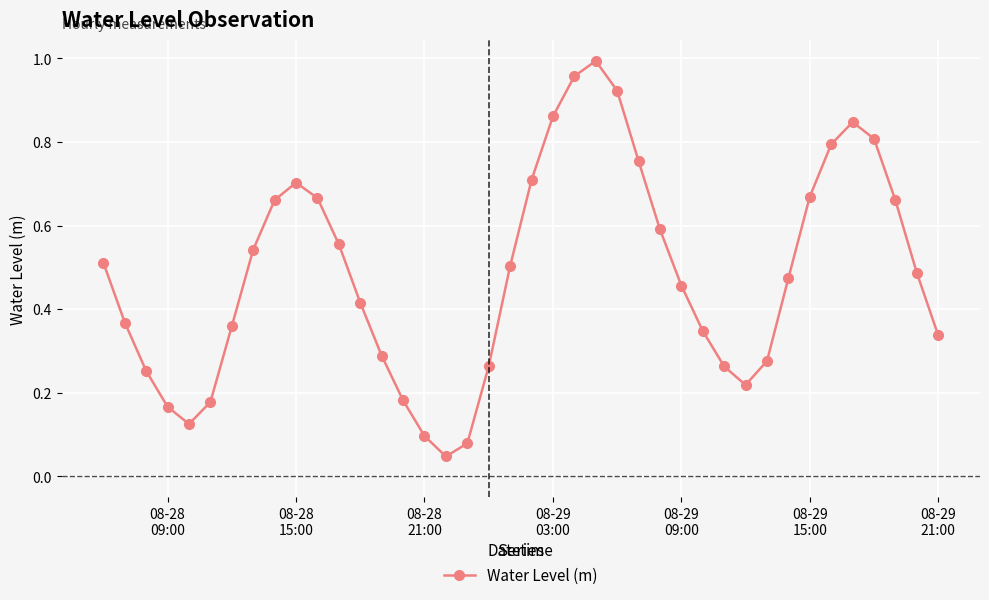

True or false: the data has more than 1 interior local peaks.

True